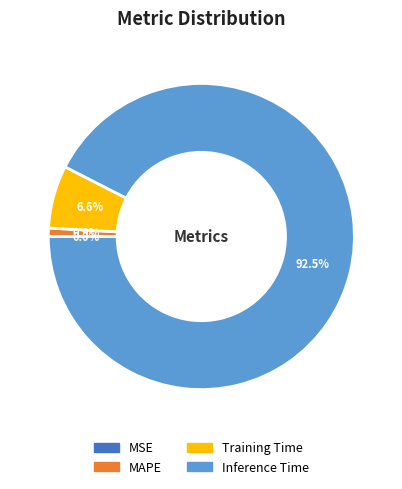

Which slice represents more than half of the pie?

Inference Time